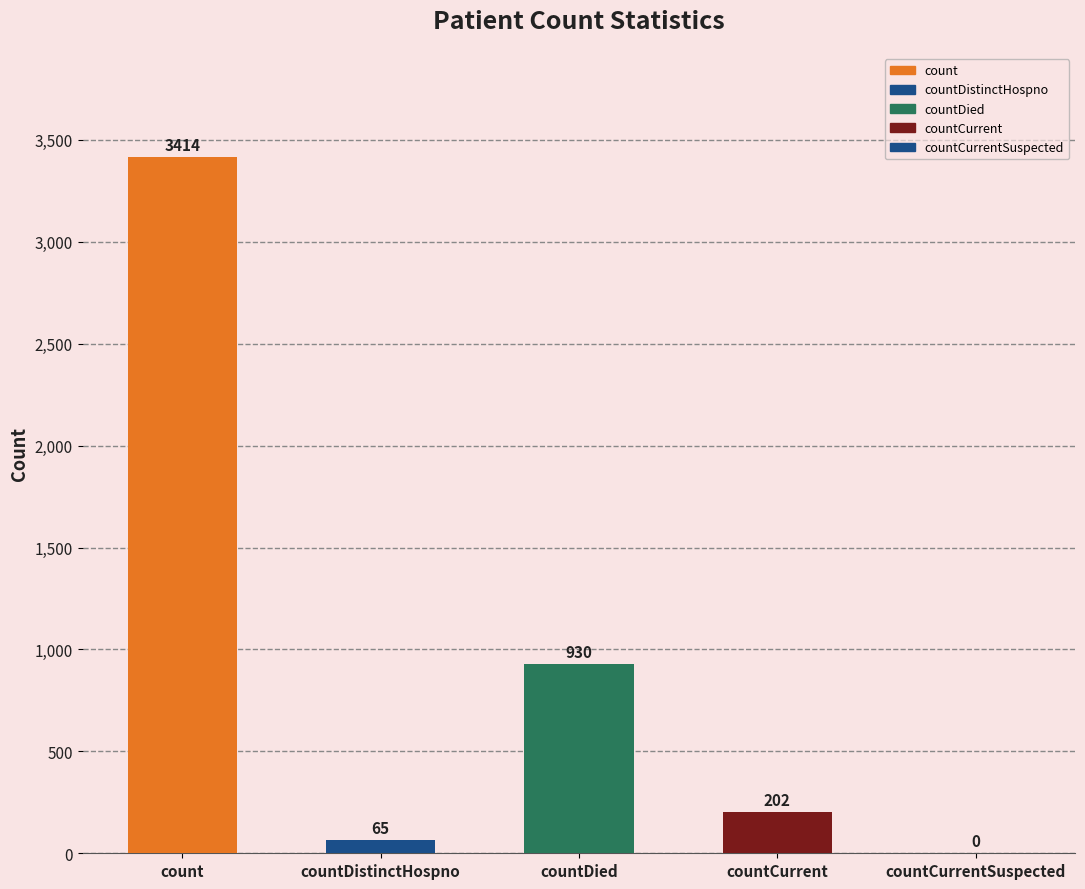

Reading left to right, list all the values displayed in this chart.

3414	65	930	202	0